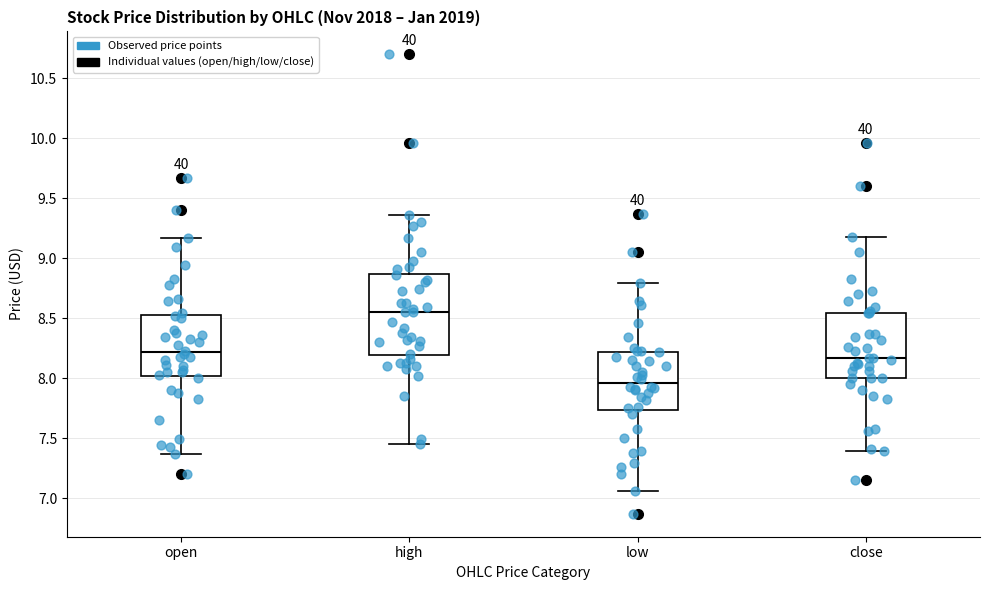

Reading left to right, transcribe this box plot: for each box, give where its median line is, the range the box spans, and where its two whiskers end, as read against the y-axis. The values are not printed on the chart, so give them approximately, as read against the axis.

open: median 8.20, box 8.00 to 8.55, whiskers 7.35 to 9.15
high: median 8.55, box 8.20 to 8.85, whiskers 7.45 to 9.35
low: median 7.95, box 7.75 to 8.20, whiskers 7.05 to 8.80
close: median 8.15, box 8.00 to 8.55, whiskers 7.40 to 9.20